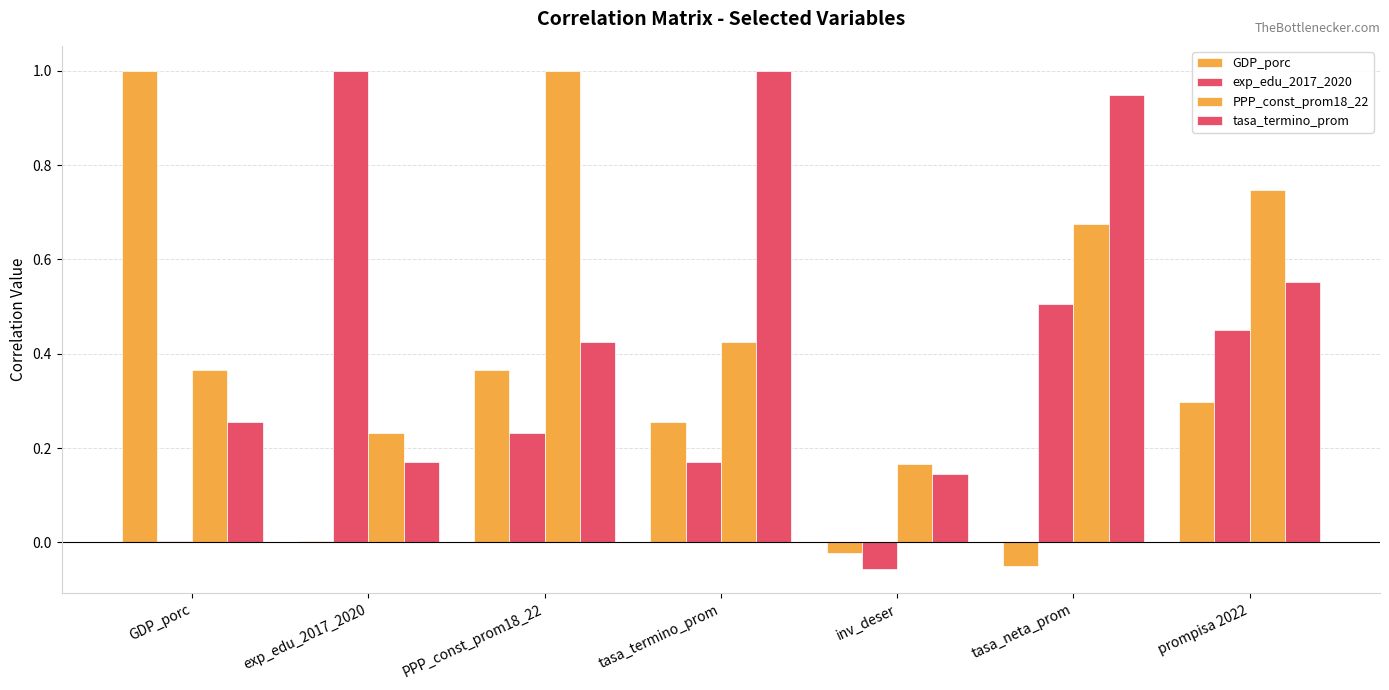

Are the bars horizontal?

No